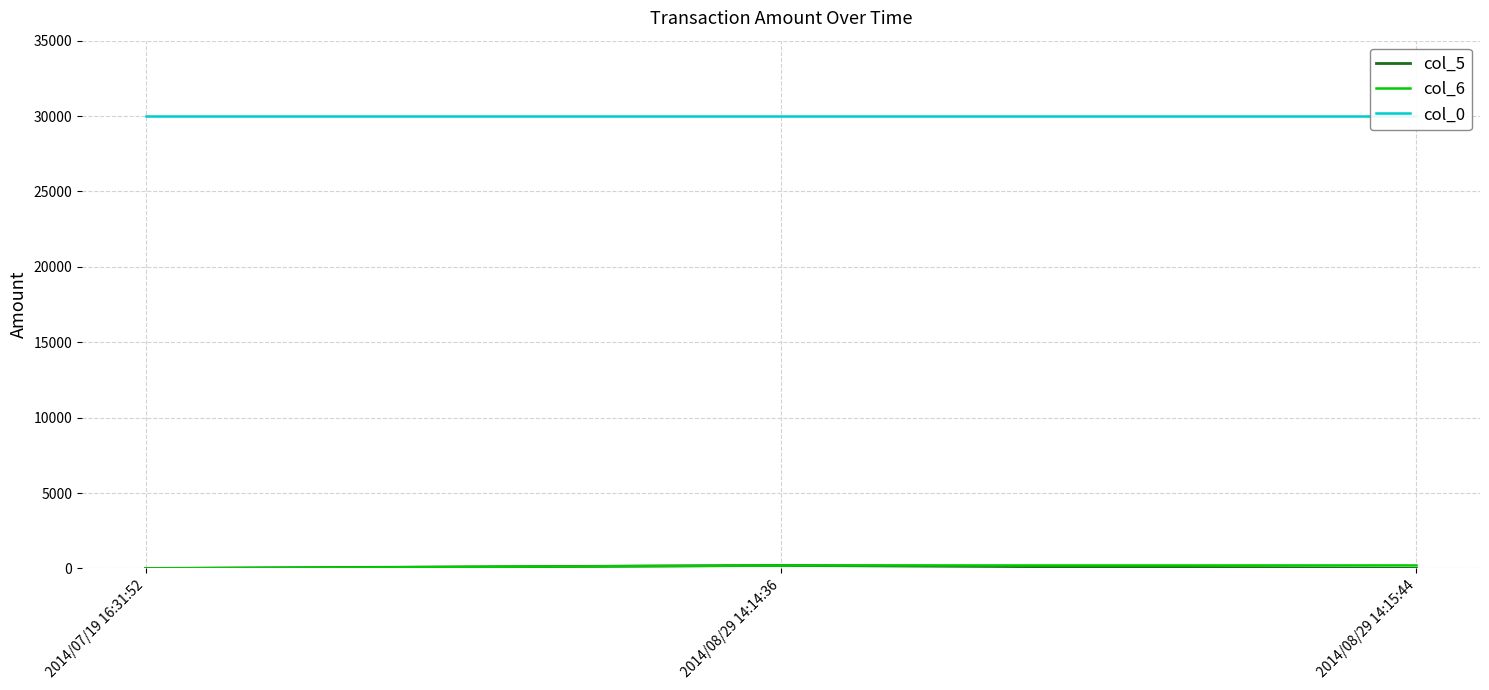

What is the difference between the highest and lowest values at 2014/08/29 14:14:36?

29828.0